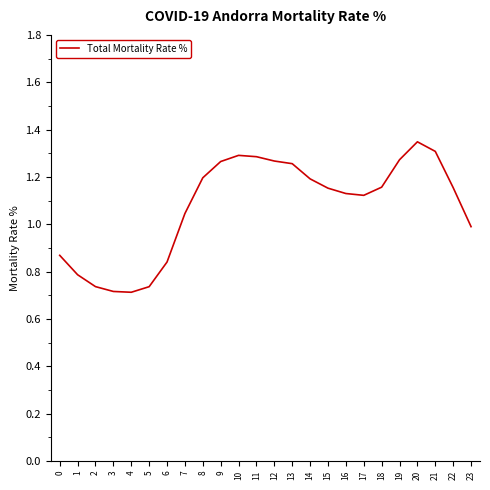

How many series are shown in this chart?

1